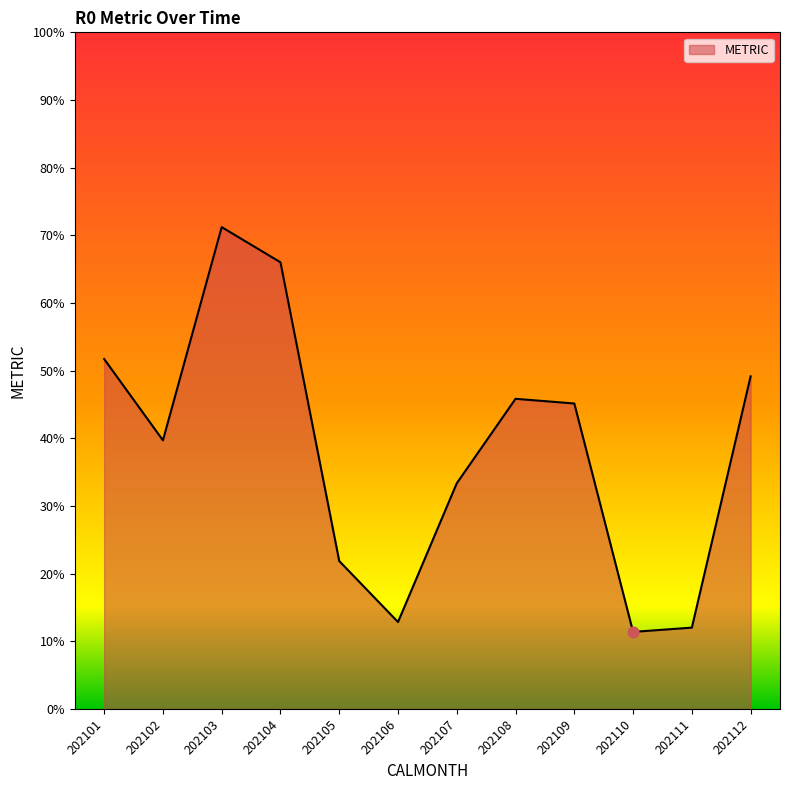

Which has a higher value, 202104 or 202108?

202104